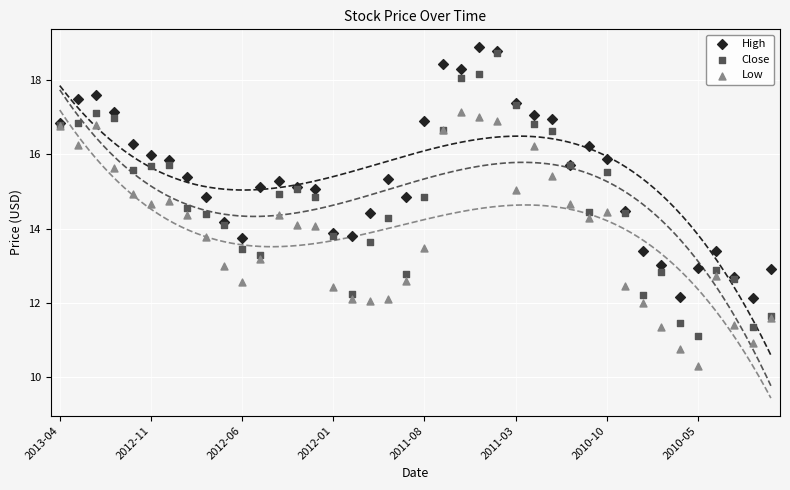

Which series reaches the minimum Y coordinate?

Low